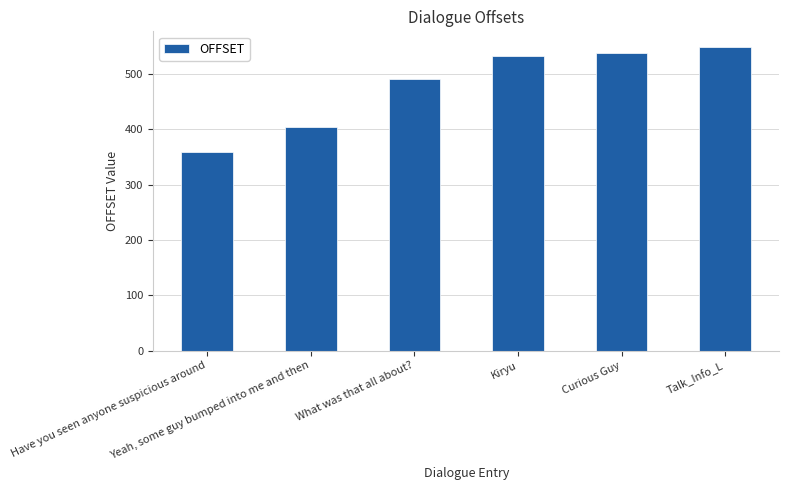

The value at Kiryu is 532. True or false?

True